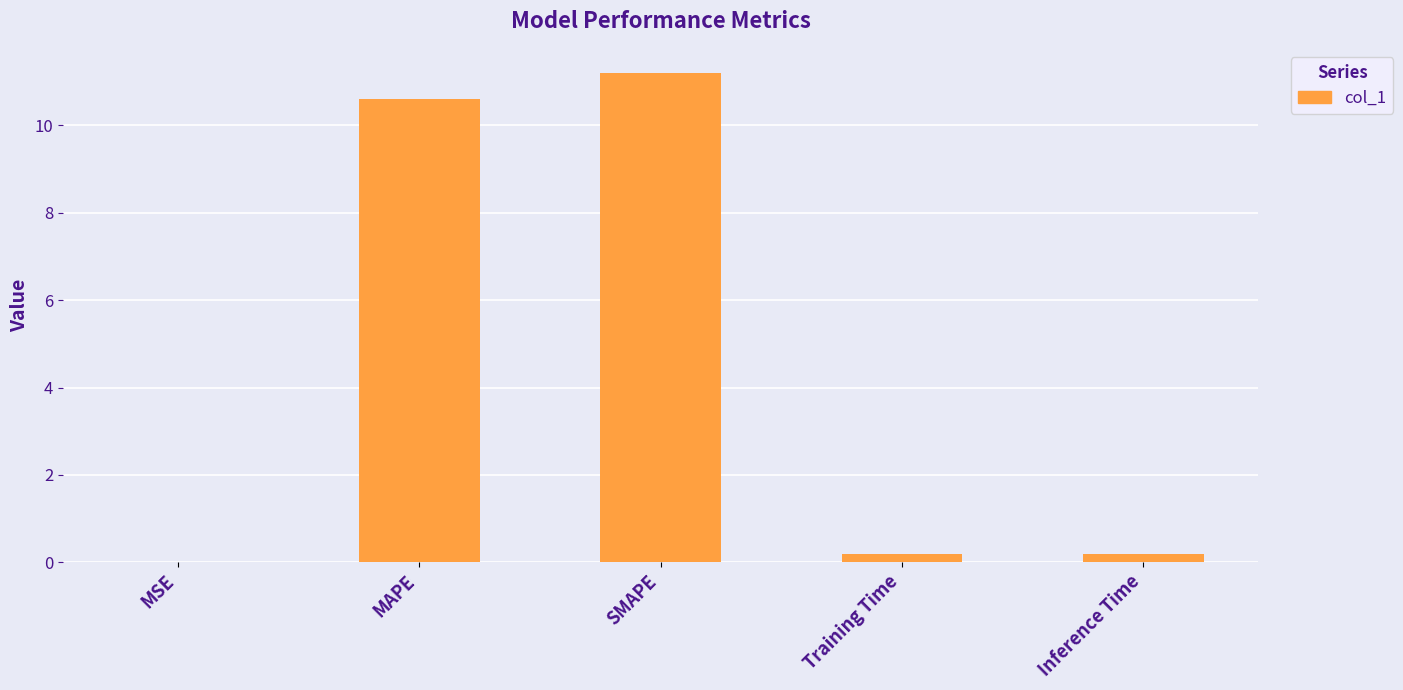

What is the greatest value displayed?

11.2